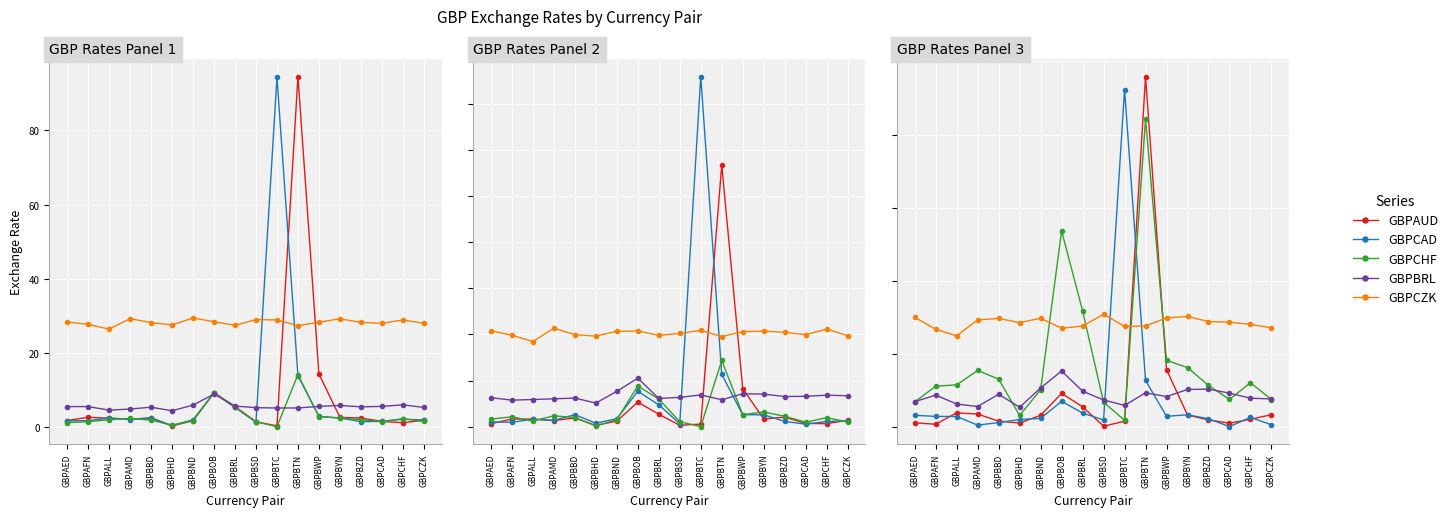

Which series has the largest total across all categories?

GBPCZK